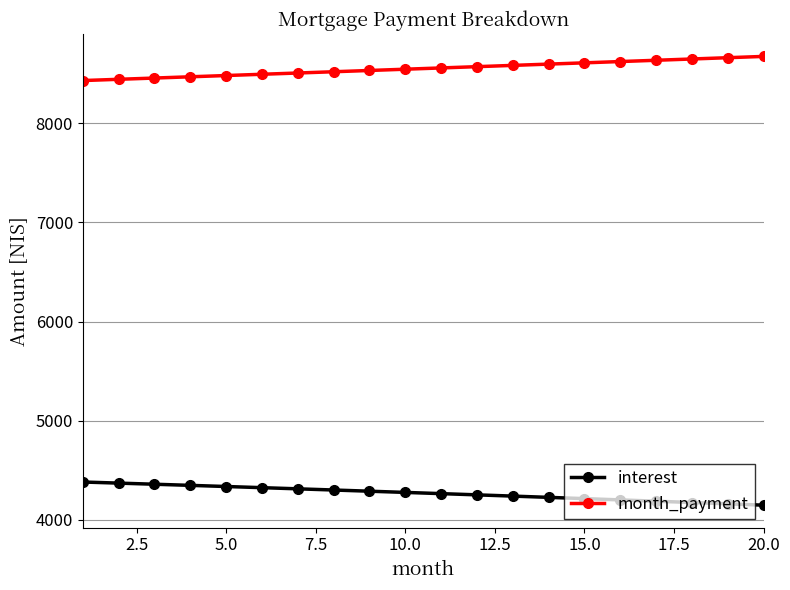

At how many categories does at least one series exceed 5490?

20